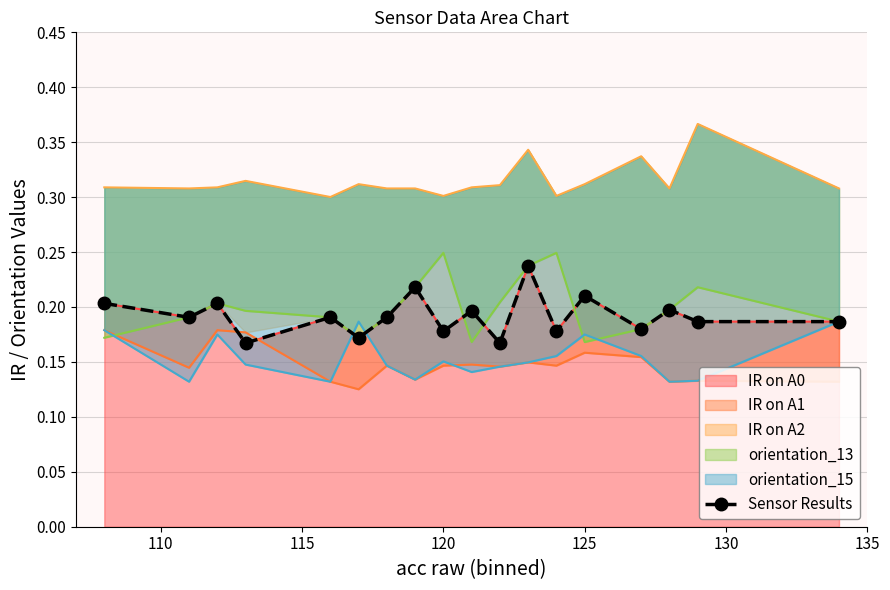

The value at 10 is 0.3. True or false?

False